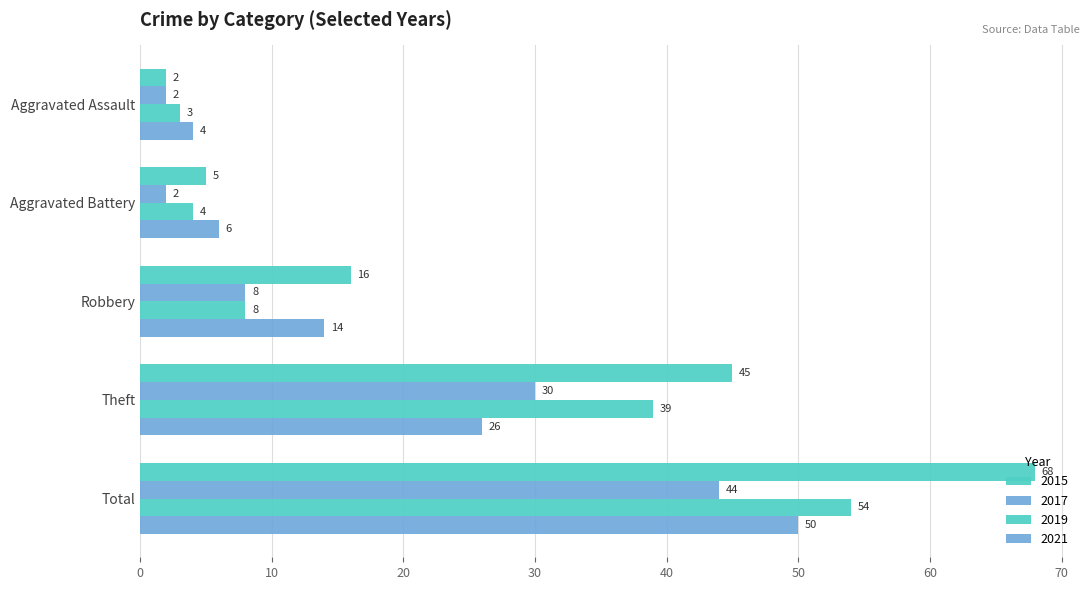

Between Aggravated Assault and Total, which series saw the biggest shift?

2015